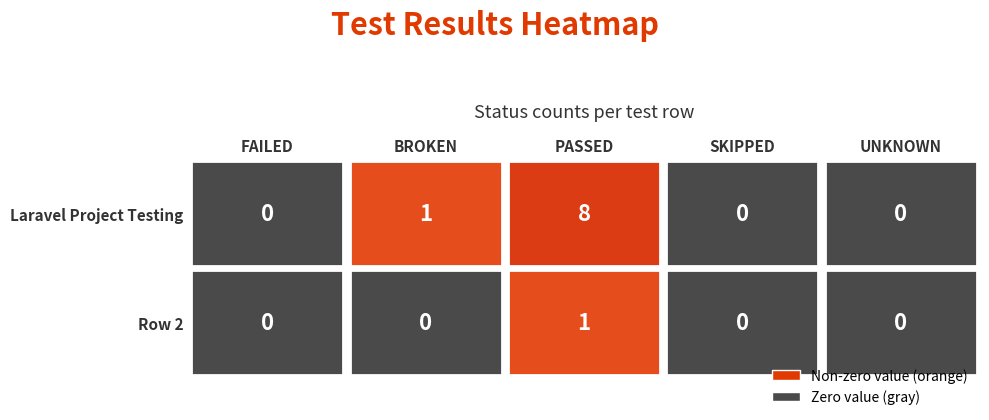

How many categories are shown in the chart?

5